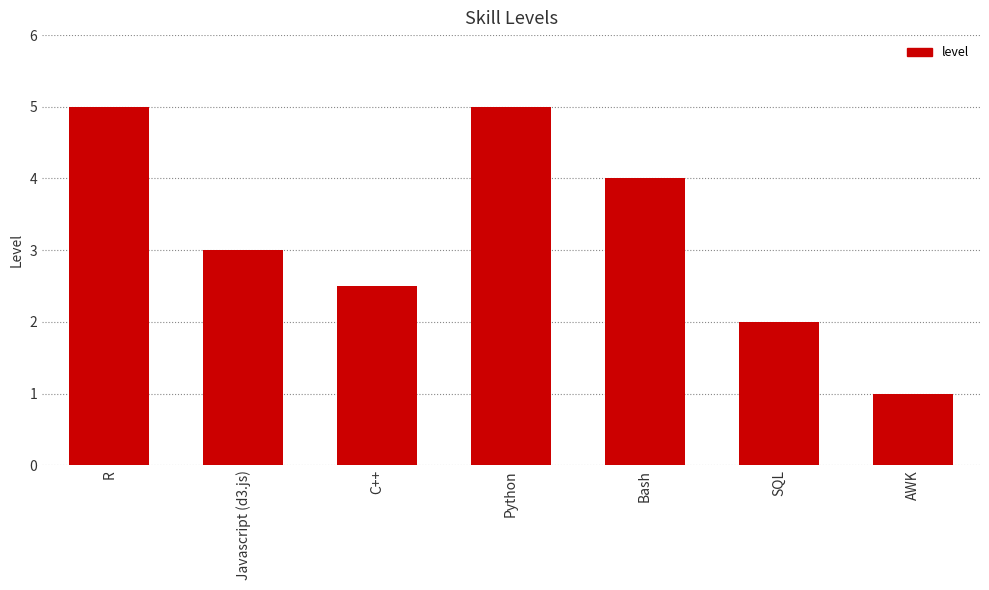

Reading left to right, extract all data points from this chart.

R=5.0	Javascript (d3.js)=3.0	C++=2.5	Python=5.0	Bash=4.0	SQL=2.0	AWK=1.0